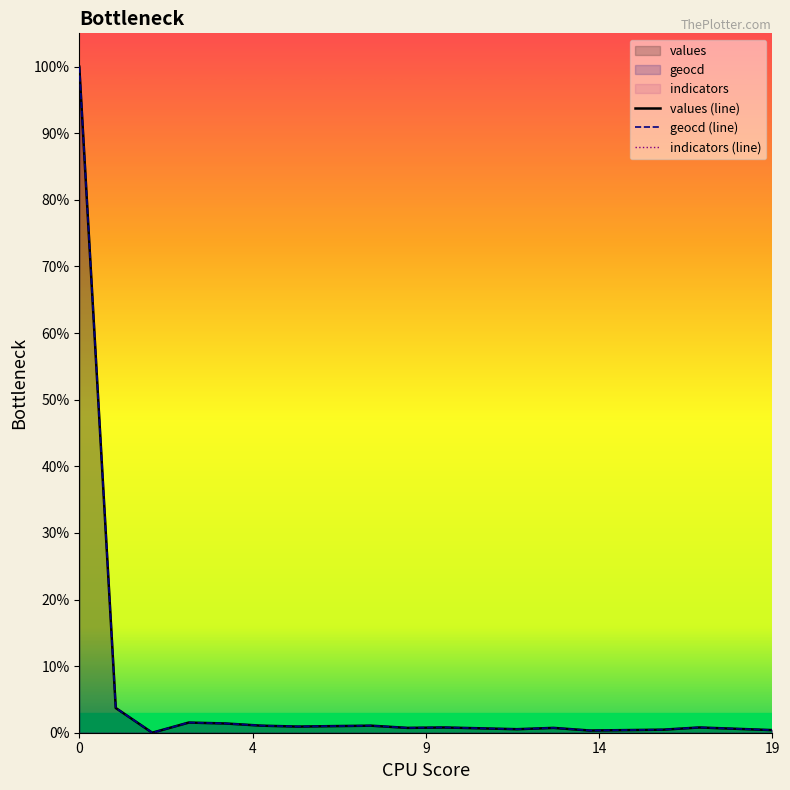

Reading left to right, what are all the values shown in this chart?

values (line): 100.0	3.7	0.0	1.5	1.4	1.1	0.9	1.0	1.1	0.7	0.8	0.7	0.5	0.7	0.3	0.4	0.5	0.8	0.6	0.4
geocd (line): 100.0	3.7	0.0	1.5	1.4	1.1	0.9	1.0	1.1	0.7	0.8	0.7	0.5	0.7	0.3	0.4	0.5	0.8	0.6	0.4
indicators (line): 0.0	0.0	0.0	0.0	0.0	0.0	0.0	0.0	0.0	0.0	0.0	0.0	0.0	0.0	0.0	0.0	0.0	0.0	0.0	0.0